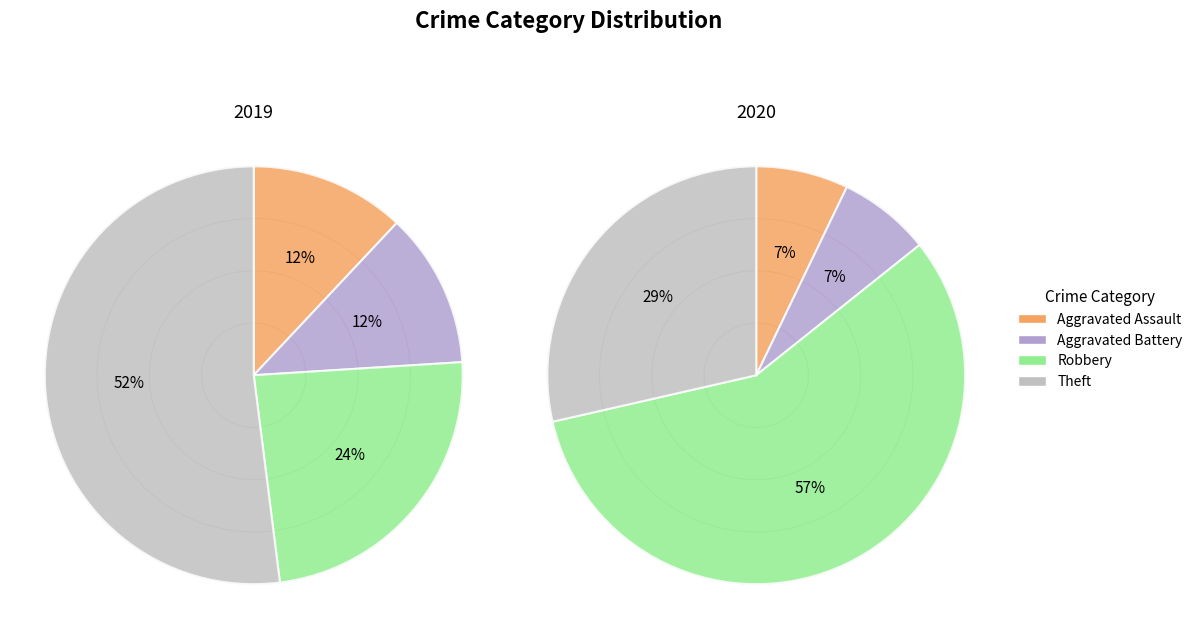

To the nearest percent, what is the difference between the values_2020 and 2 slice percentages?

50%